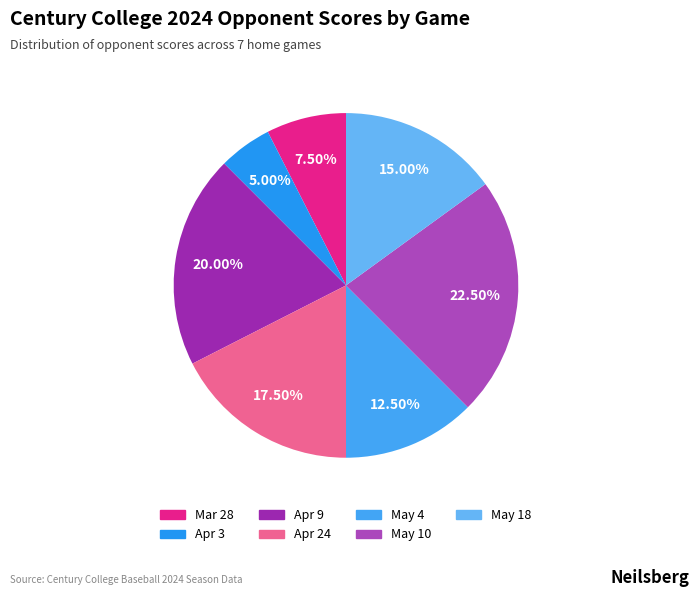

To the nearest percent, what is the average slice percentage?

14%